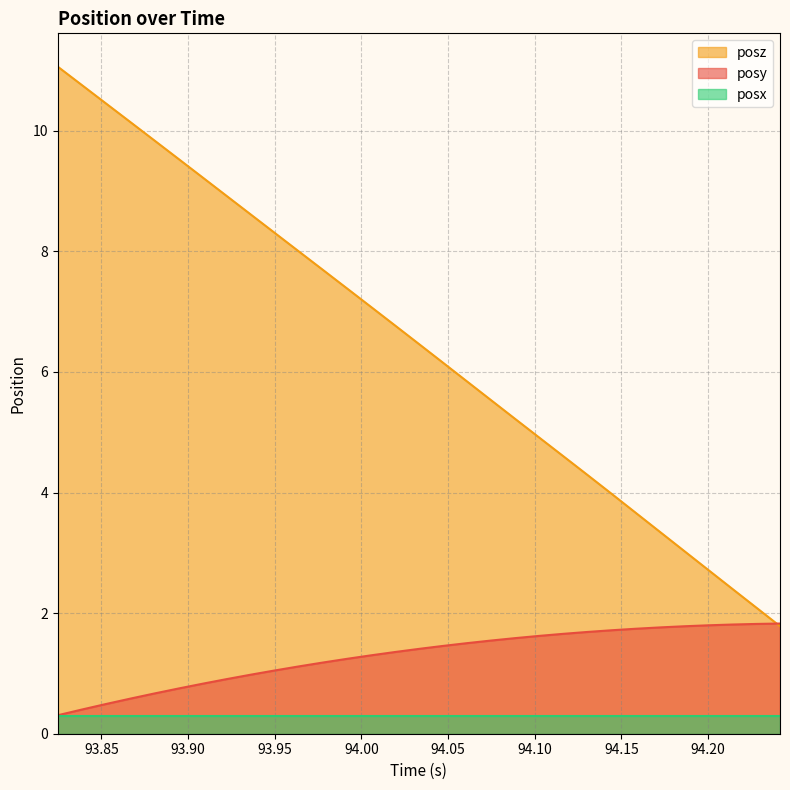

Which series has the largest total across all categories?

posz